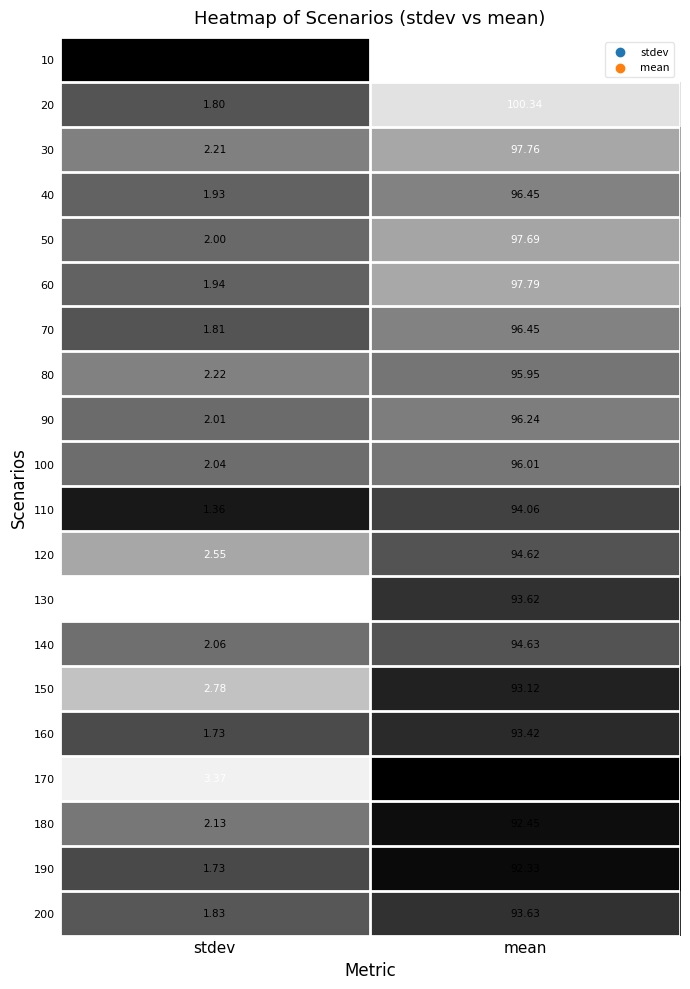

What is the greatest value displayed?

102.4